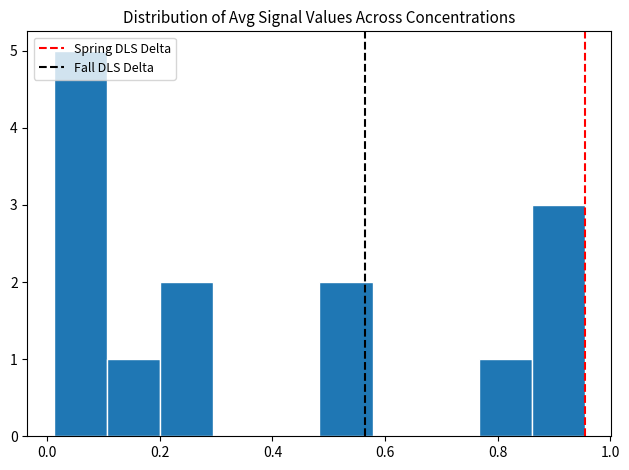

Which range on the x-axis has the tallest bar?

0.02 to 0.10